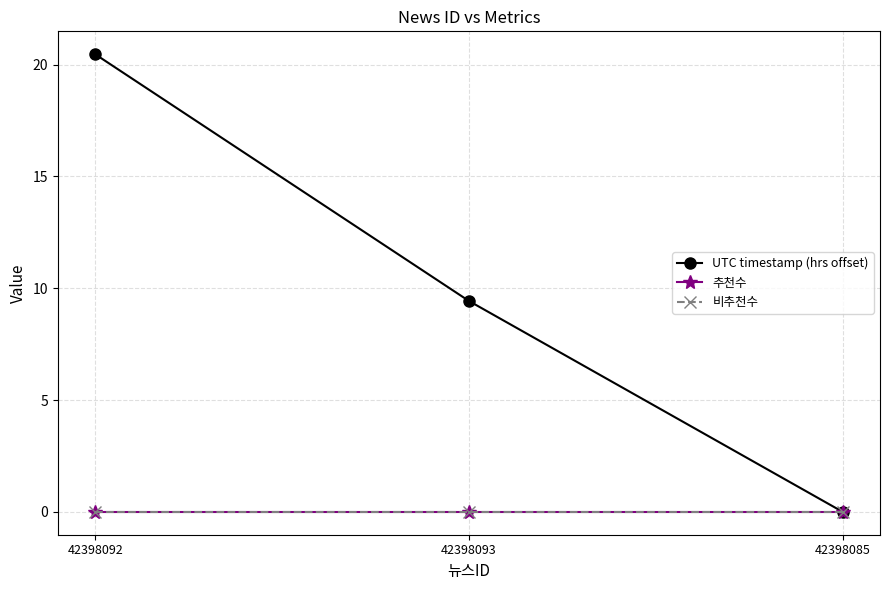

Is this an area chart (filled region under the line)?

No